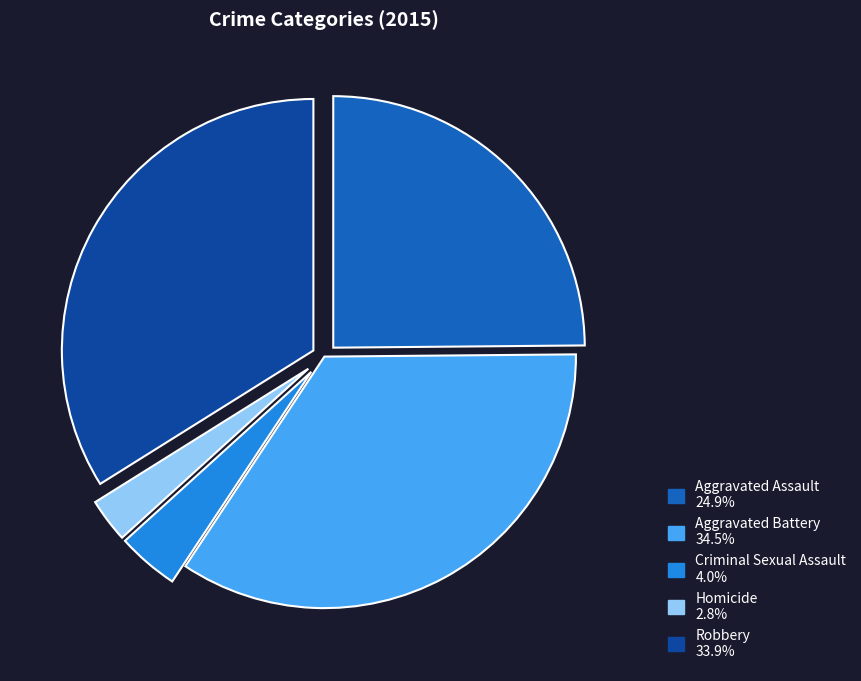

Which has a higher value, Aggravated Battery or Robbery?

Aggravated Battery